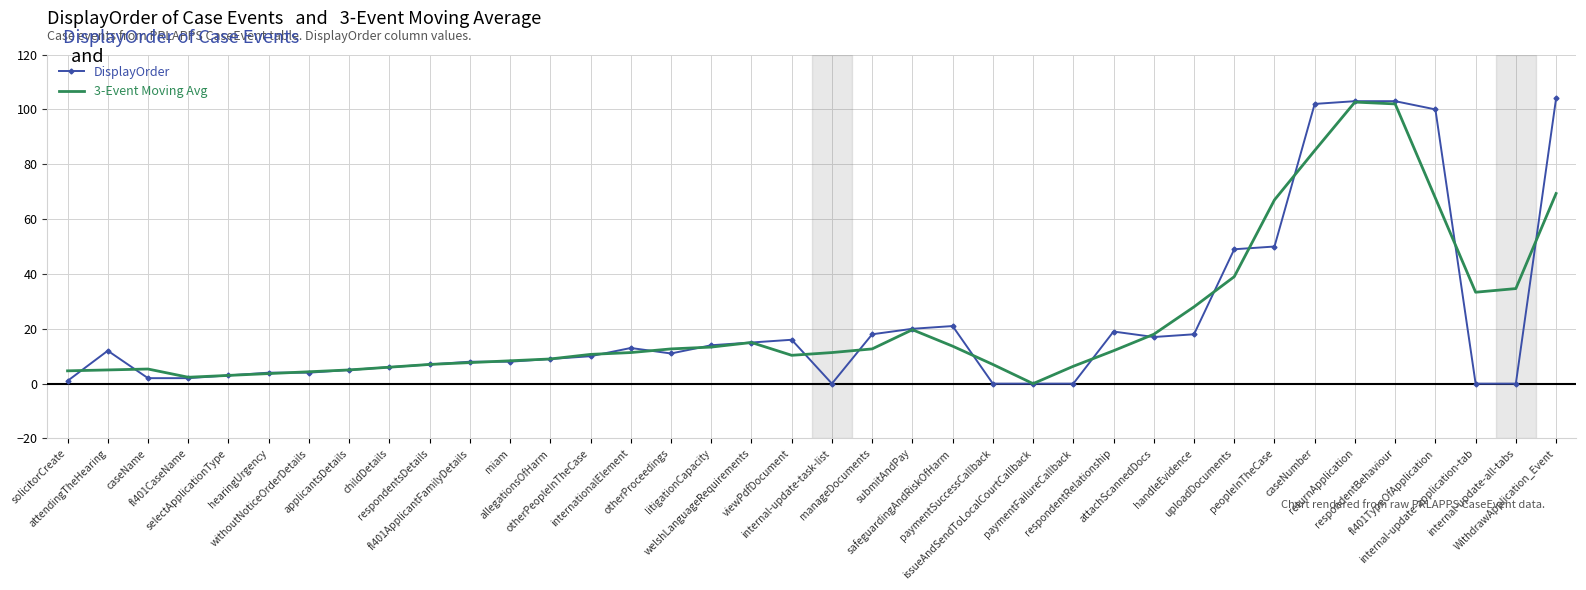

What is the greatest value displayed?

104.0